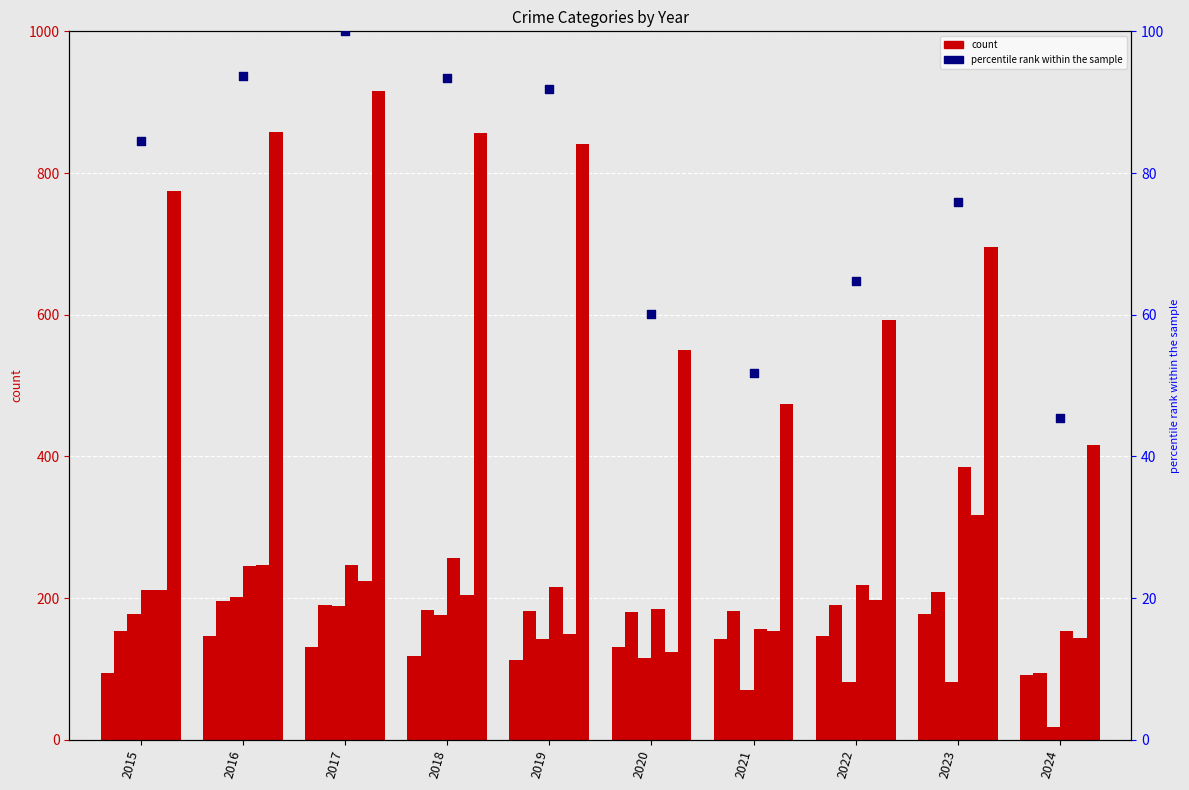

What is the total value across all series at 2016?

1893